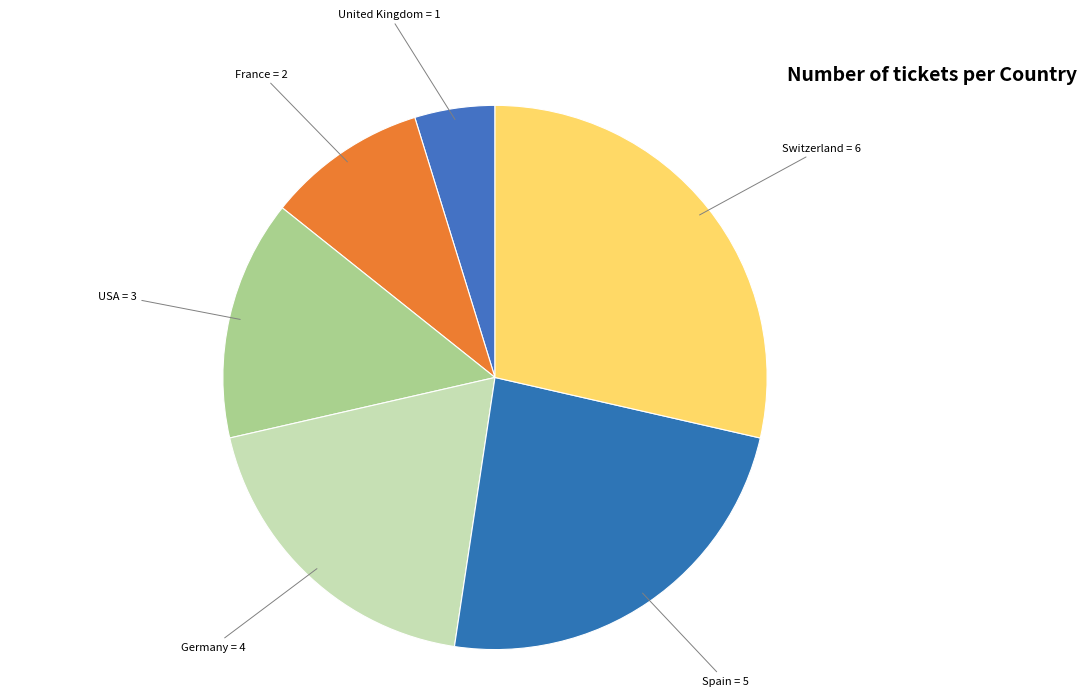

What is the smallest slice in the pie chart?

United Kingdom